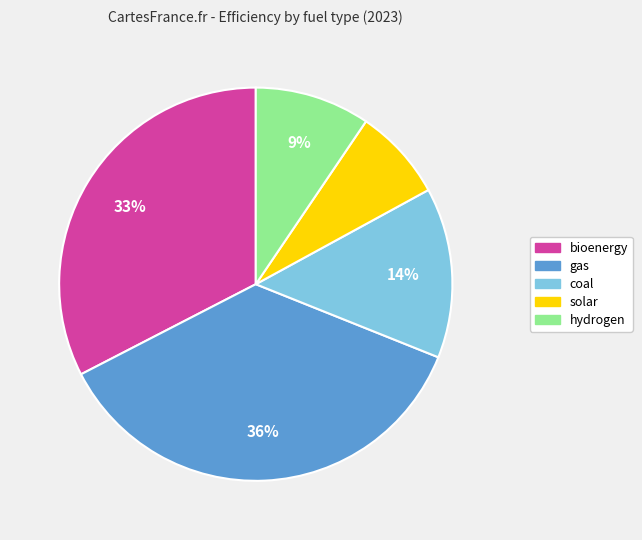

Does any single category account for the majority?

No